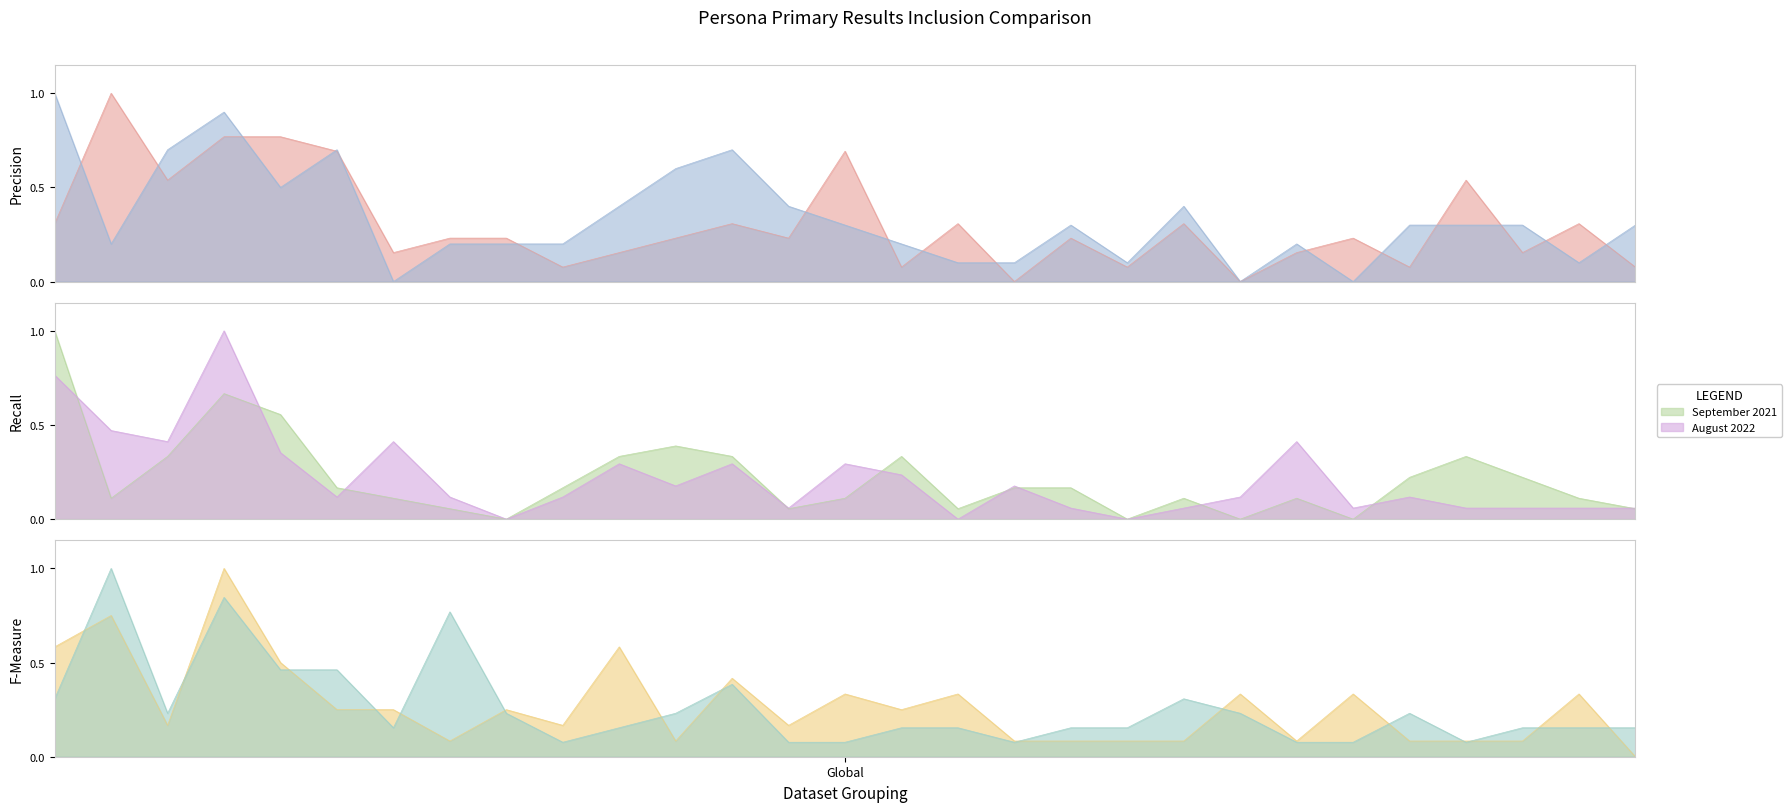

Reading right to left, what are all the values shown in this chart?

January 2021: 0.1	0.3	0.2	0.5	0.1	0.2	0.2	0.0	0.3	0.1	0.2	0.0	0.3	0.1	0.7	0.2	0.3	0.2	0.2	0.1	0.2	0.2	0.2	0.7	0.8	0.8	0.5	1.0	0.3
August 2020: 0.3	0.1	0.3	0.3	0.3	0.0	0.2	0.0	0.4	0.1	0.3	0.1	0.1	0.2	0.3	0.4	0.7	0.6	0.4	0.2	0.2	0.2	0.0	0.7	0.5	0.9	0.7	0.2	1.0
September 2021: 0.1	0.1	0.2	0.3	0.2	0.0	0.1	0.0	0.1	0.0	0.2	0.2	0.1	0.3	0.1	0.1	0.3	0.4	0.3	0.2	0.0	0.1	0.1	0.2	0.6	0.7	0.3	0.1	1.0
August 2022: 0.1	0.1	0.1	0.1	0.1	0.1	0.4	0.1	0.1	0.0	0.1	0.2	0.0	0.2	0.3	0.1	0.3	0.2	0.3	0.1	0.0	0.1	0.4	0.1	0.4	1.0	0.4	0.5	0.8
June 2022: 0.0	0.3	0.1	0.1	0.1	0.3	0.1	0.3	0.1	0.1	0.1	0.1	0.3	0.2	0.3	0.2	0.4	0.1	0.6	0.2	0.2	0.1	0.2	0.2	0.5	1.0	0.2	0.8	0.6
January 2022: 0.2	0.2	0.2	0.1	0.2	0.1	0.1	0.2	0.3	0.2	0.2	0.1	0.2	0.2	0.1	0.1	0.4	0.2	0.2	0.1	0.2	0.8	0.2	0.5	0.5	0.8	0.2	1.0	0.3